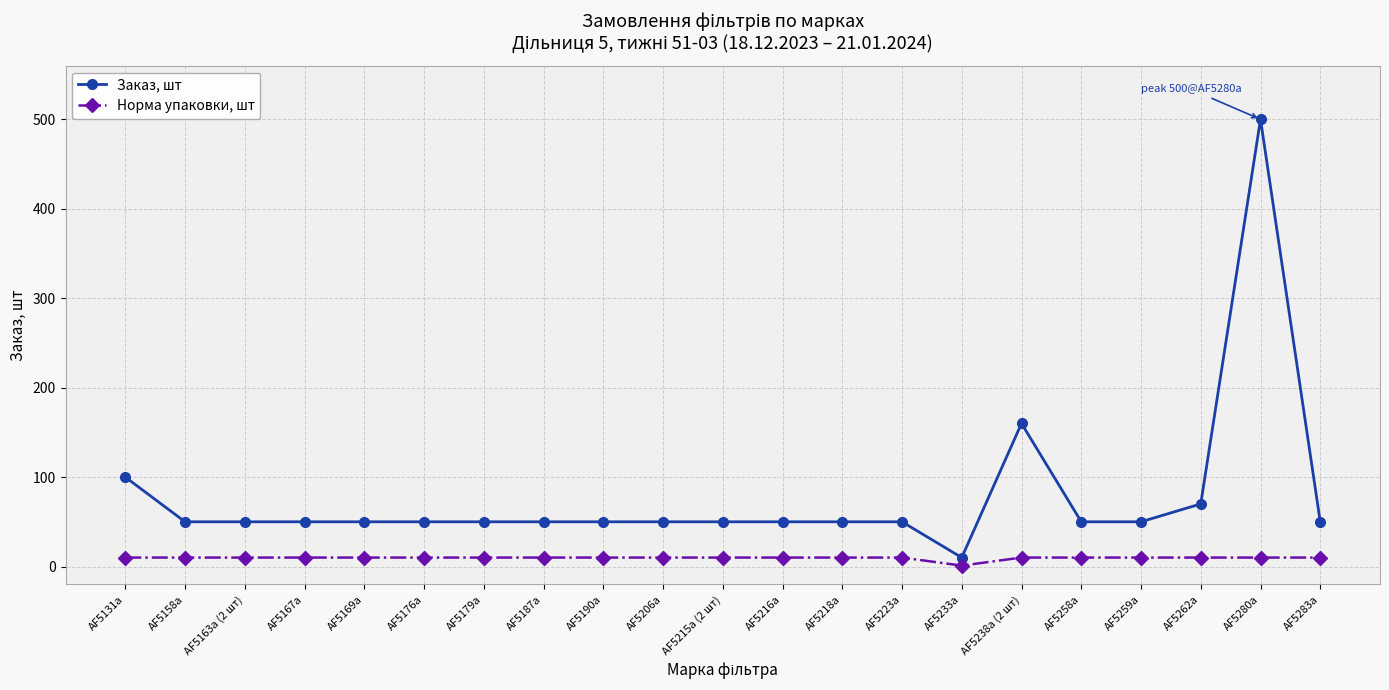

What is the maximum value for Норма упаковки, шт?

10